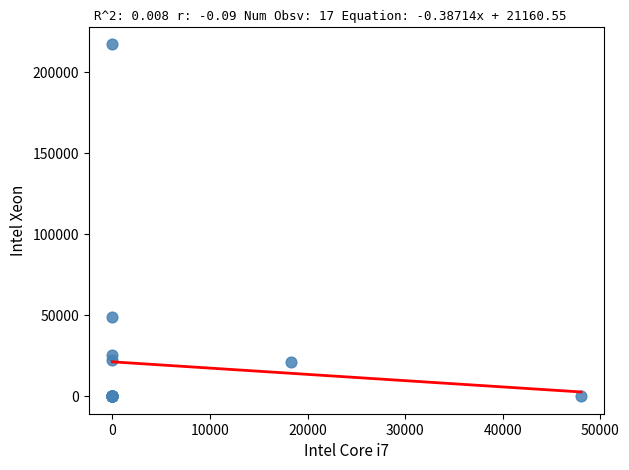

What Y value in the scatter plot is closest to 108499?

48710.1